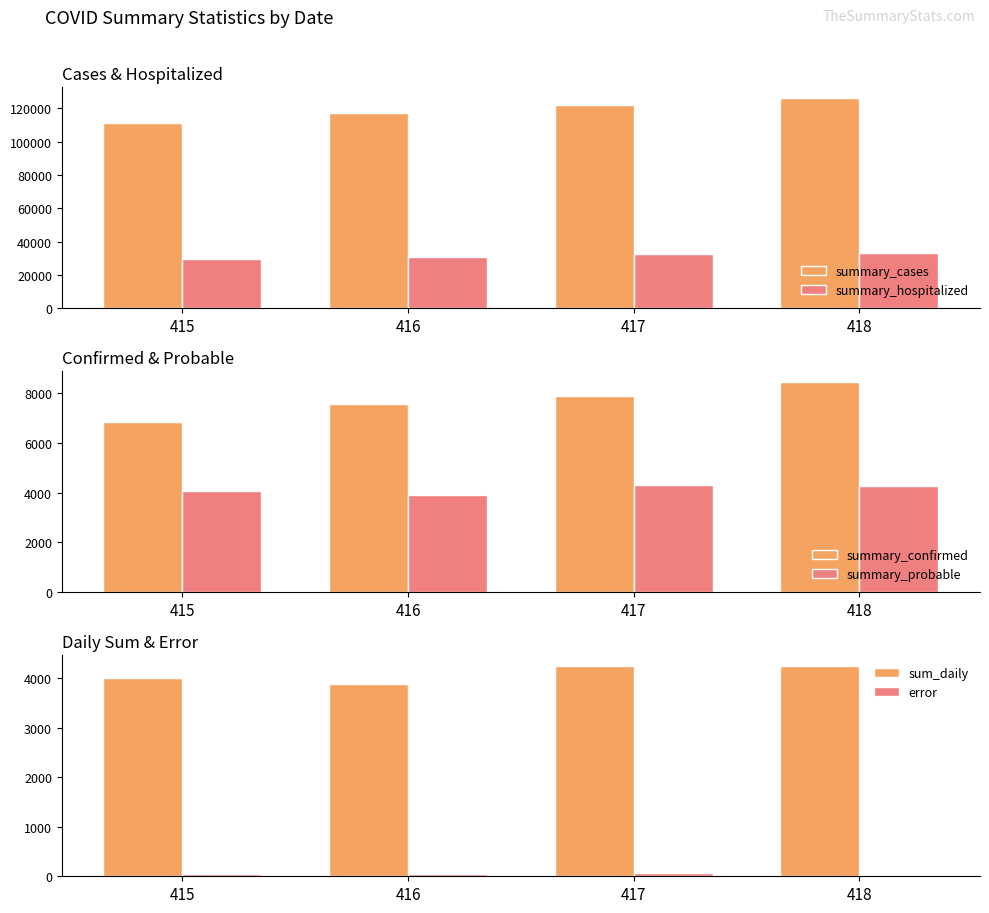

The value of sum_daily at 417 is 1826.2. True or false?

False